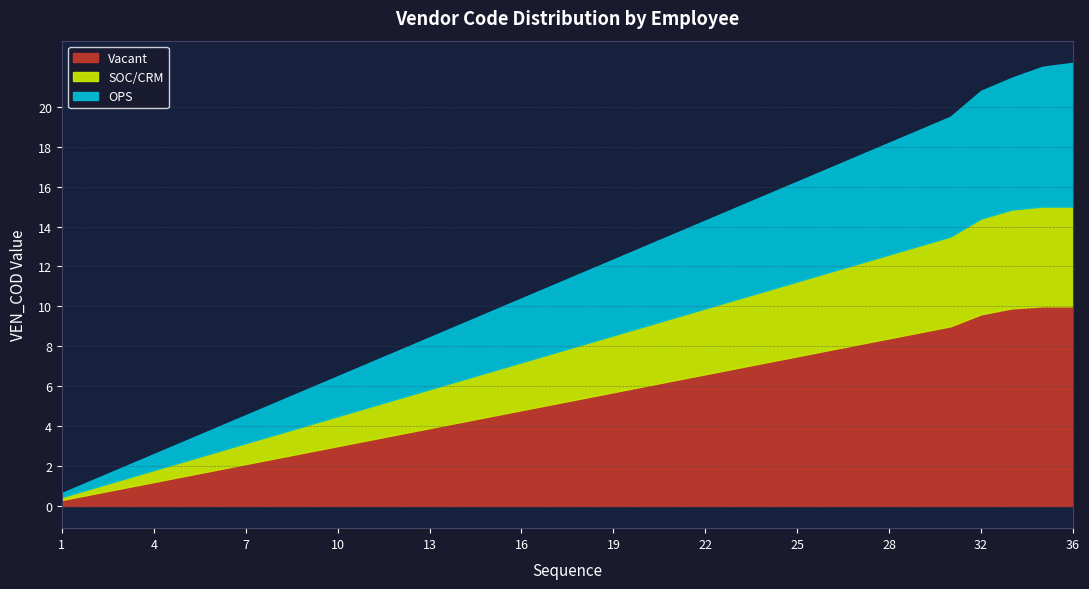

What is the maximum value for Vacant?

10.0